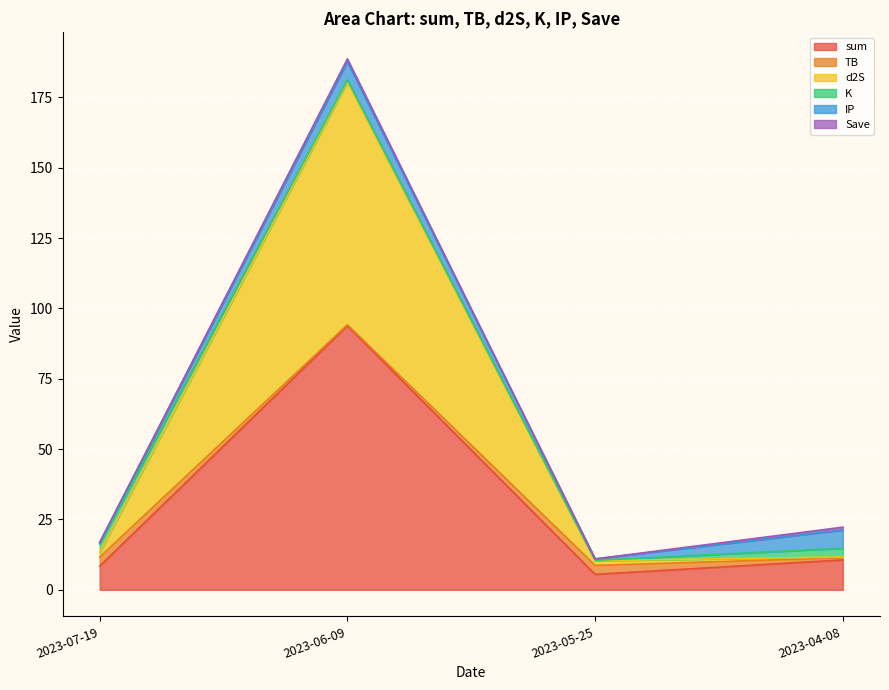

What position from the left is 2023-07-19?

1